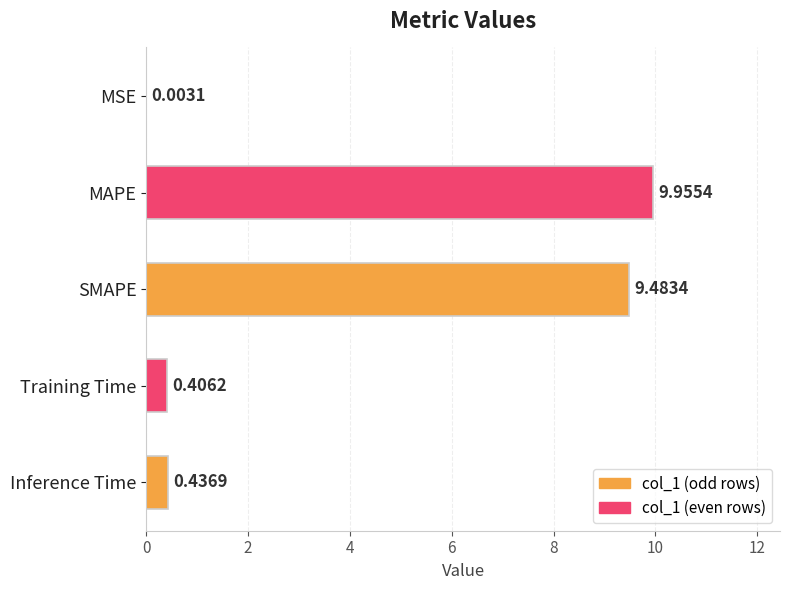

What is the sum of all values?

20.3